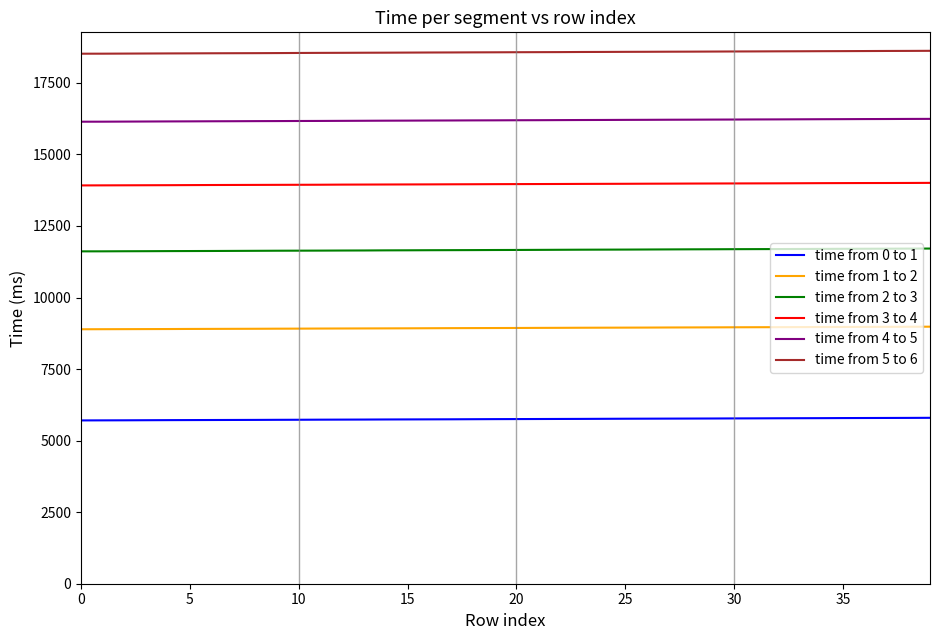

List the series in order of their overall mean, lowest first.

time from 0 to 1, time from 1 to 2, time from 2 to 3, time from 3 to 4, time from 4 to 5, time from 5 to 6